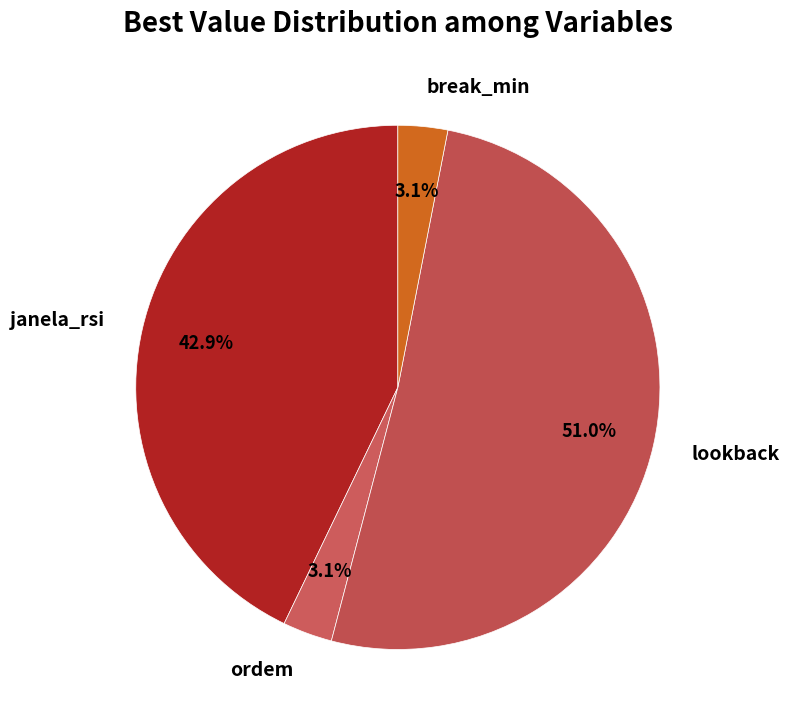

True or false: janela_rsi accounts for 43% of the total.

True